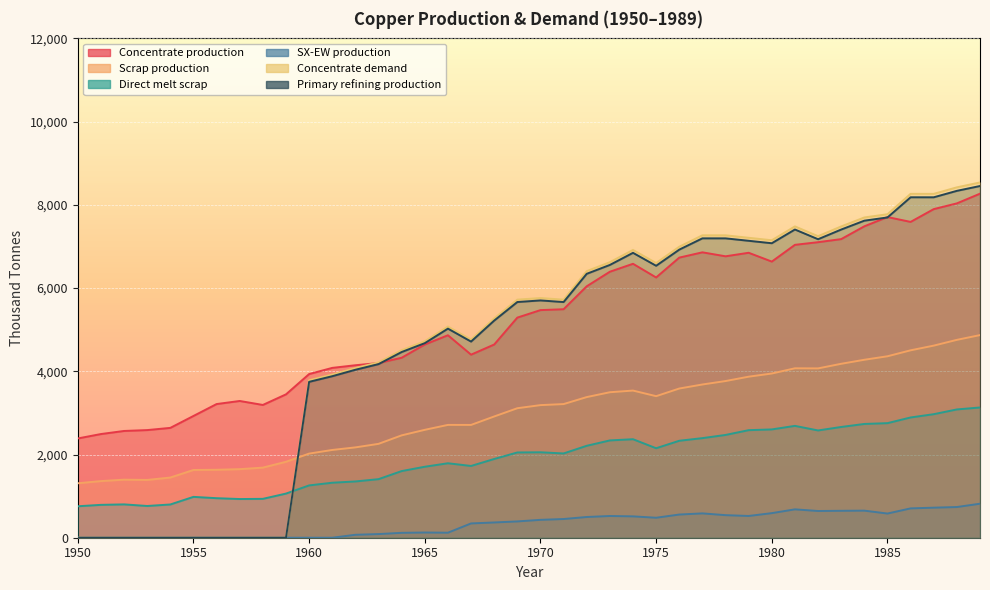

What is the sum of all Direct melt scrap values?

75885.5